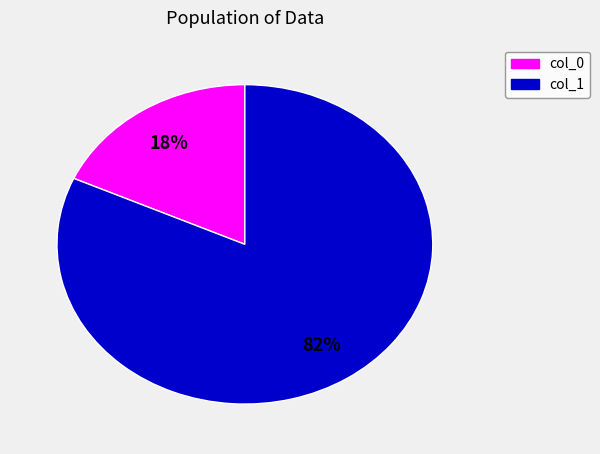

To the nearest percent, what is the average slice percentage?

50%